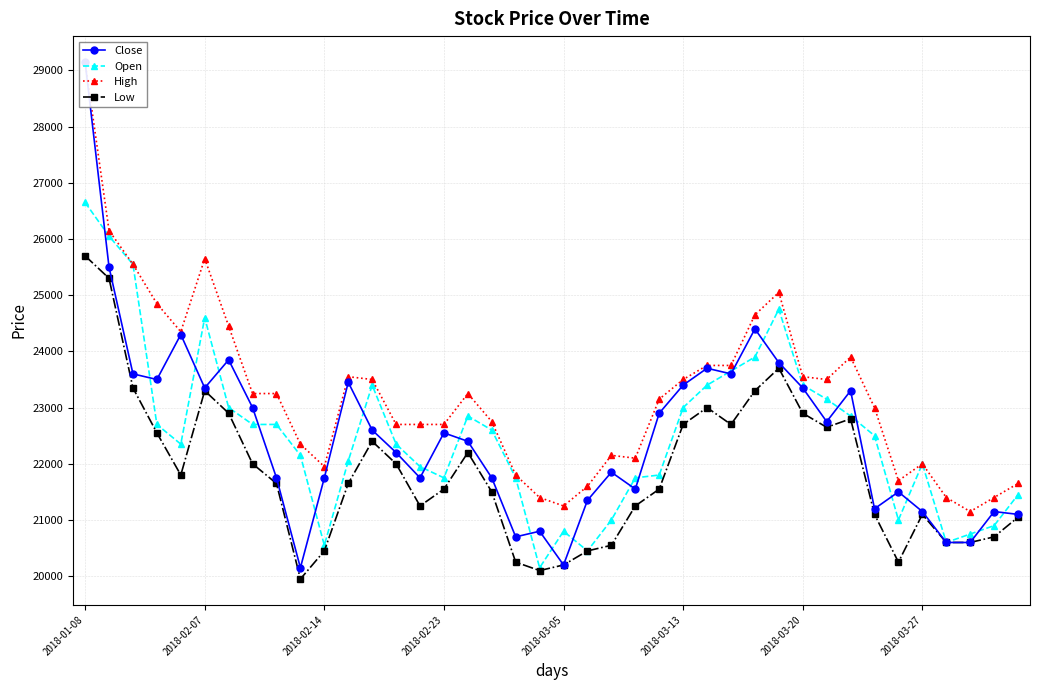

At which label does High reach its minimum?

37